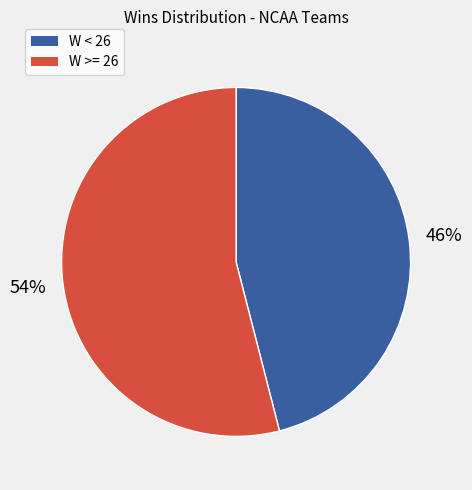

To the nearest percent, what is the difference between the largest and smallest slice percentages?

8%